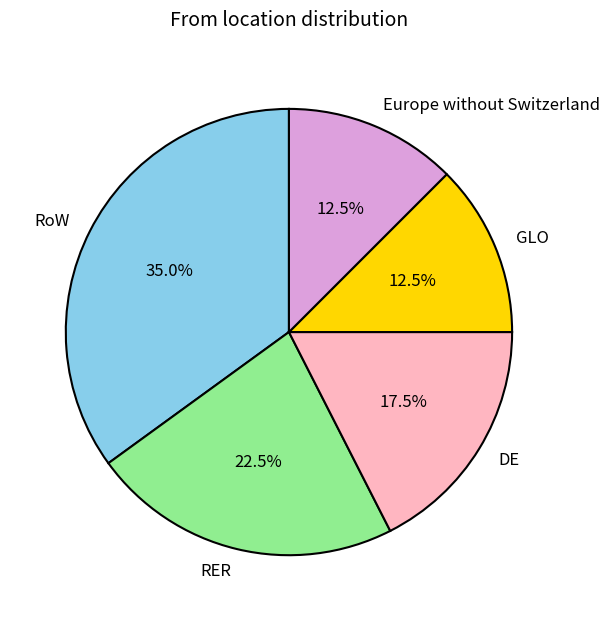

Count the number of slices in the pie.

5